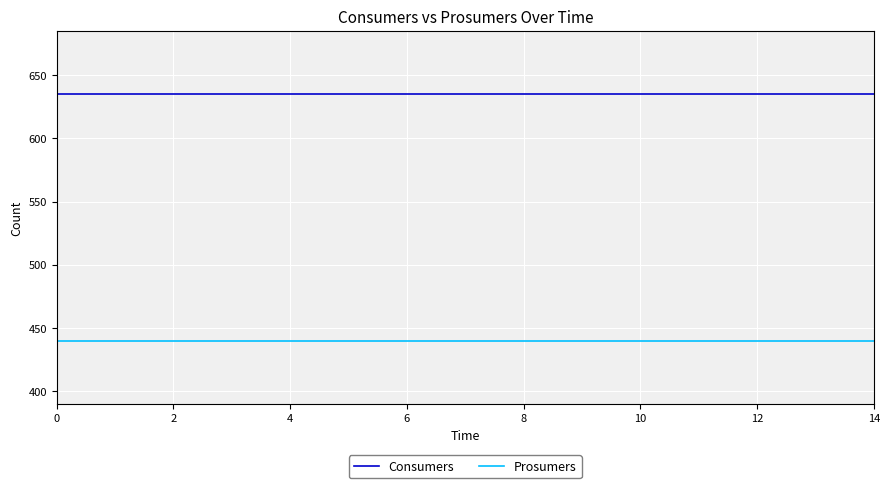

True or false: Prosumers and Consumers cross at least once.

False